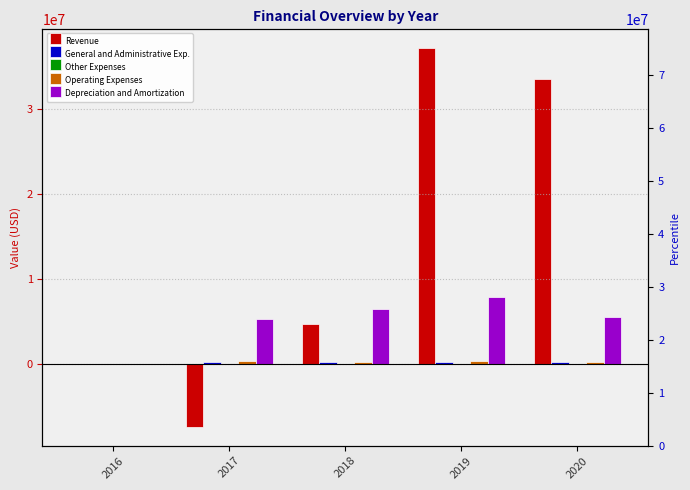

What is the average value of the Depreciation and Amortization series?

5061929